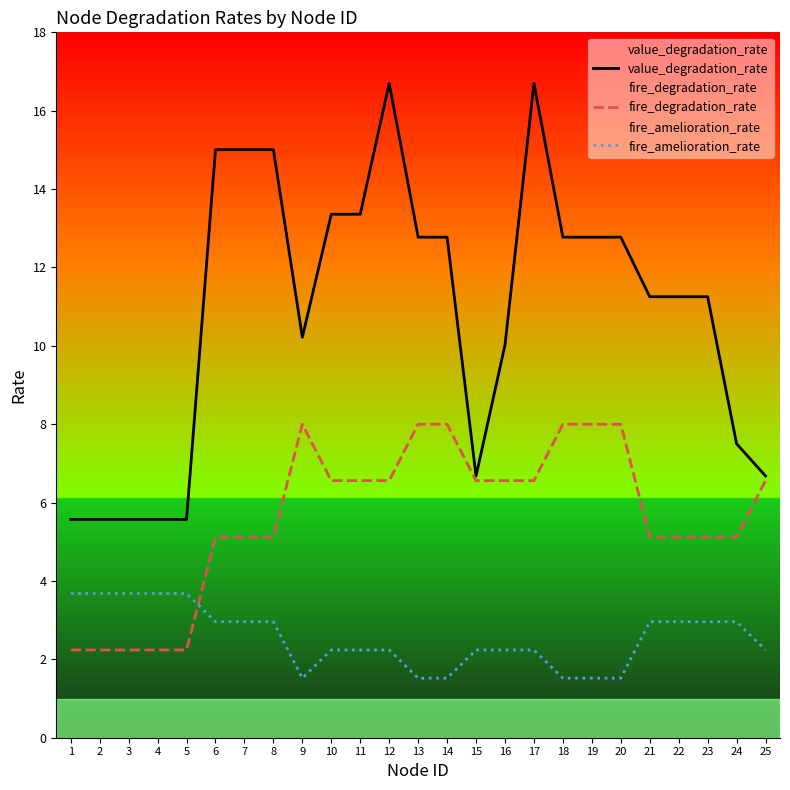

At which category is the sum across all series the highest?

12